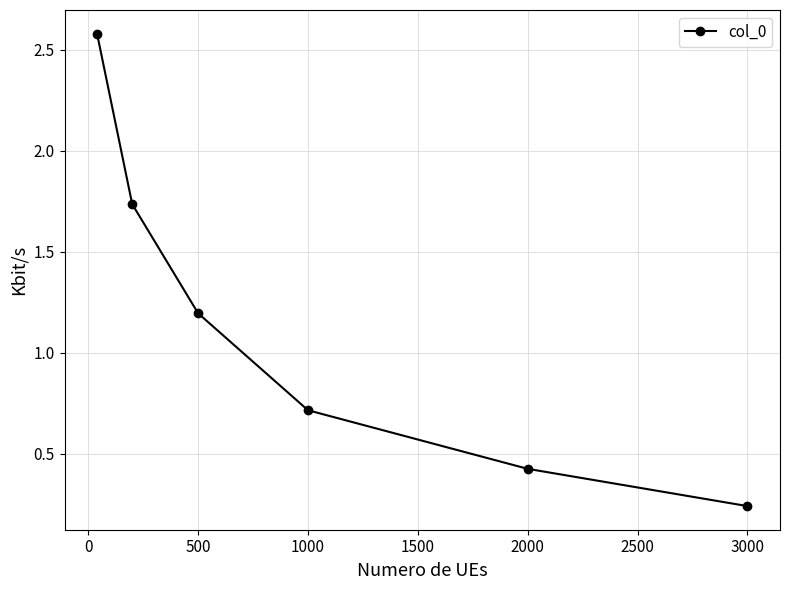

What is the maximum value shown in the chart?

2.6